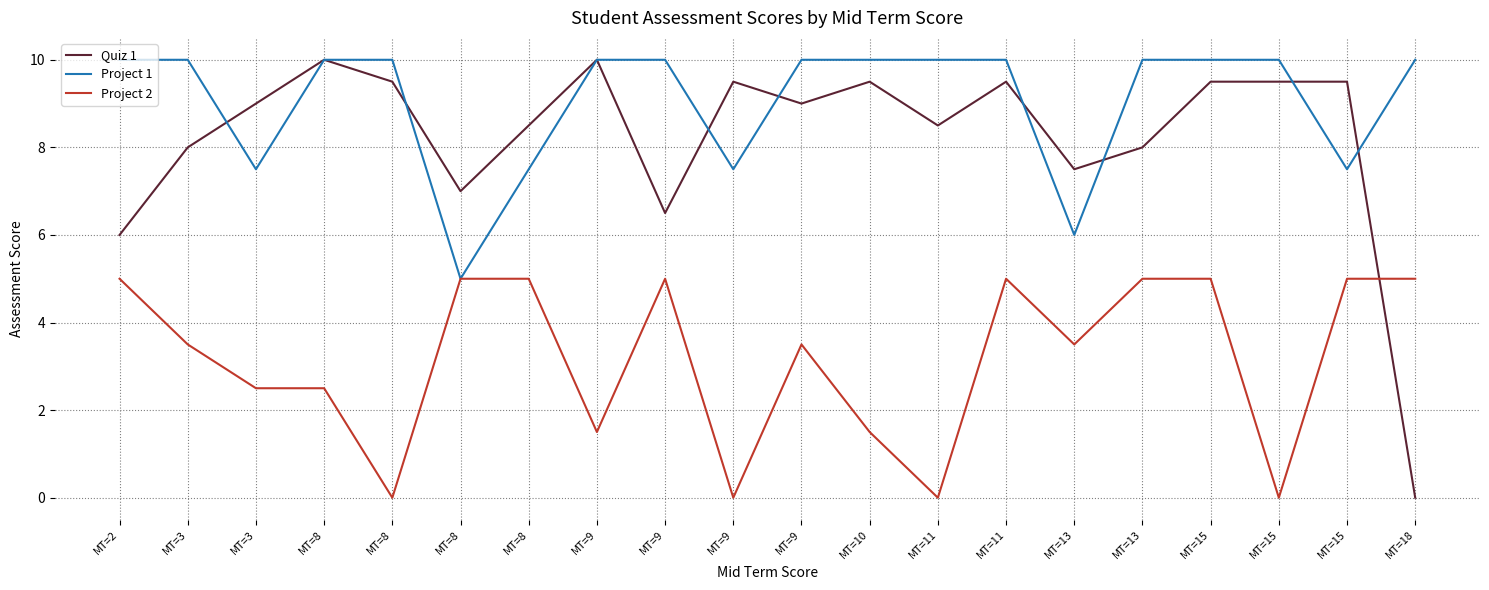

List the labels in order of Project 1 value, smallest first.

MT=8, MT=13, MT=3, MT=8, MT=9, MT=15, MT=2, MT=3, MT=8, MT=8, MT=9, MT=9, MT=9, MT=10, MT=11, MT=11, MT=13, MT=15, MT=15, MT=18